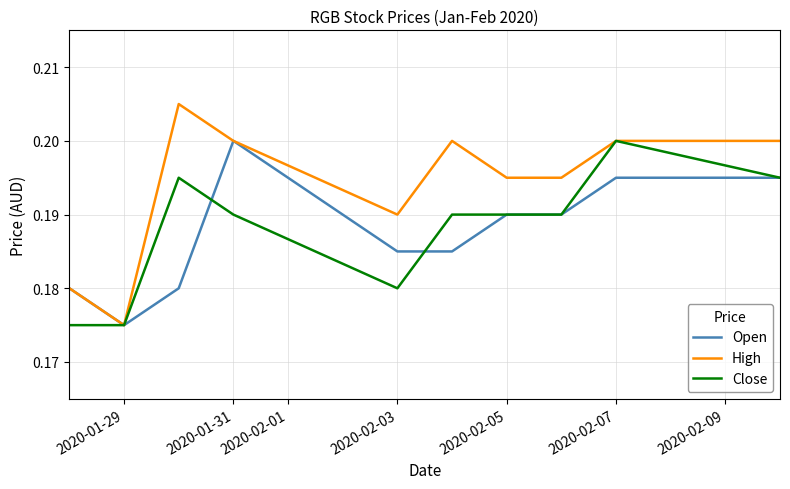

True or false: Open and Close cross at least once.

True